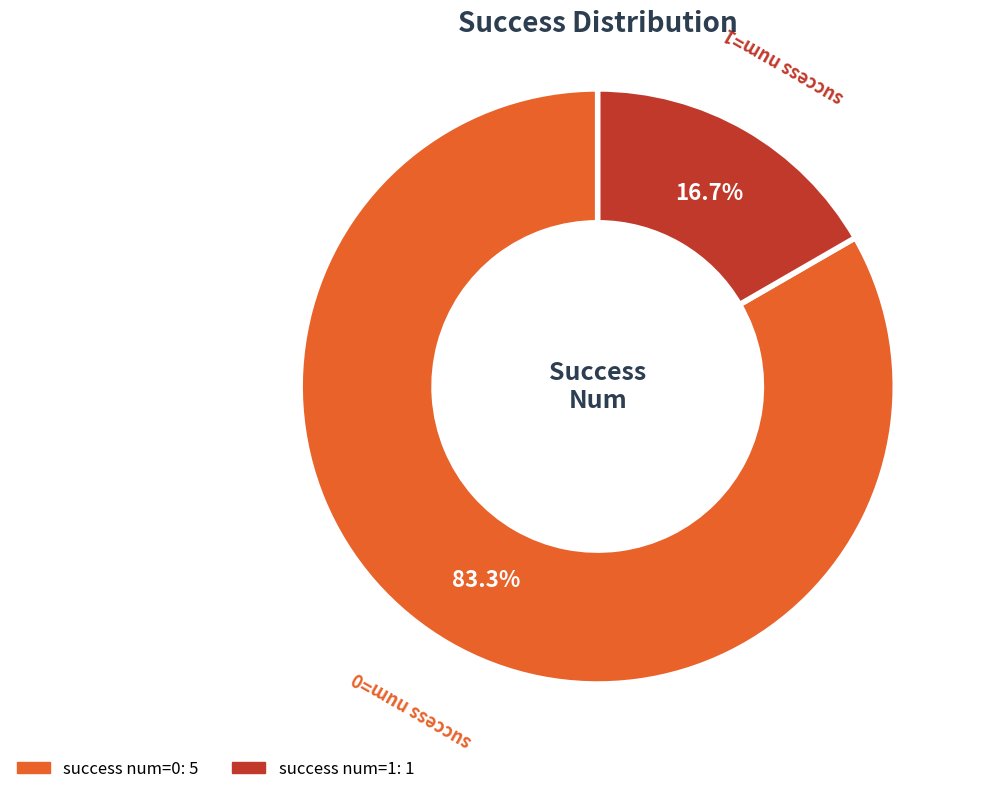

How many slices are in this pie chart?

2